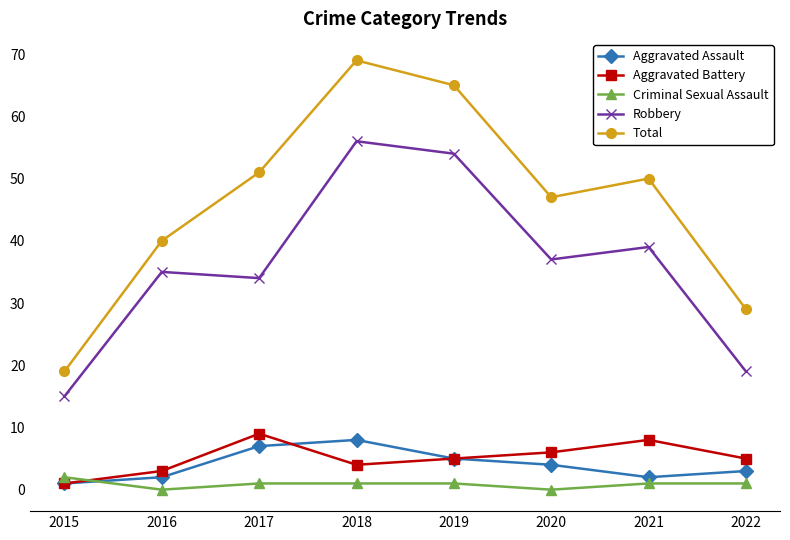

What are all the series names shown in the legend?

Aggravated Assault, Aggravated Battery, Criminal Sexual Assault, Robbery, Total